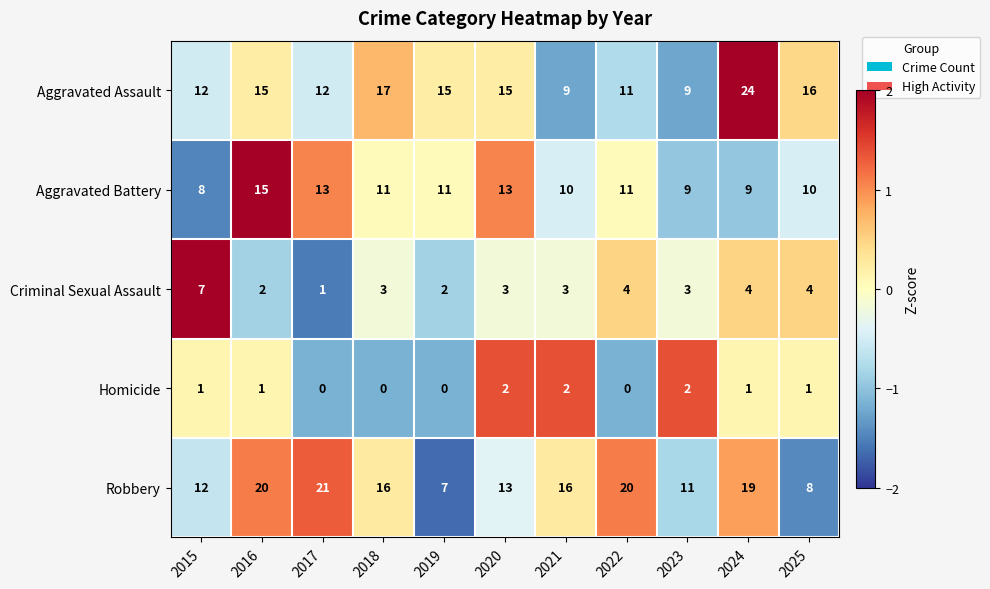

List the series in order of their peak value, highest first.

Aggravated Assault, Robbery, Aggravated Battery, Criminal Sexual Assault, Homicide